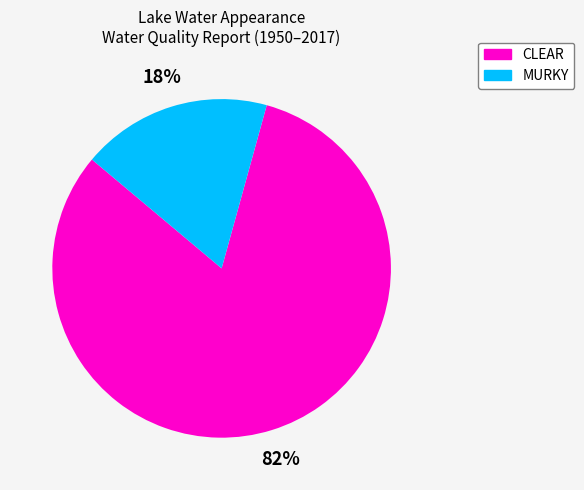

Combined, do CLEAR and MURKY account for over 50%?

Yes